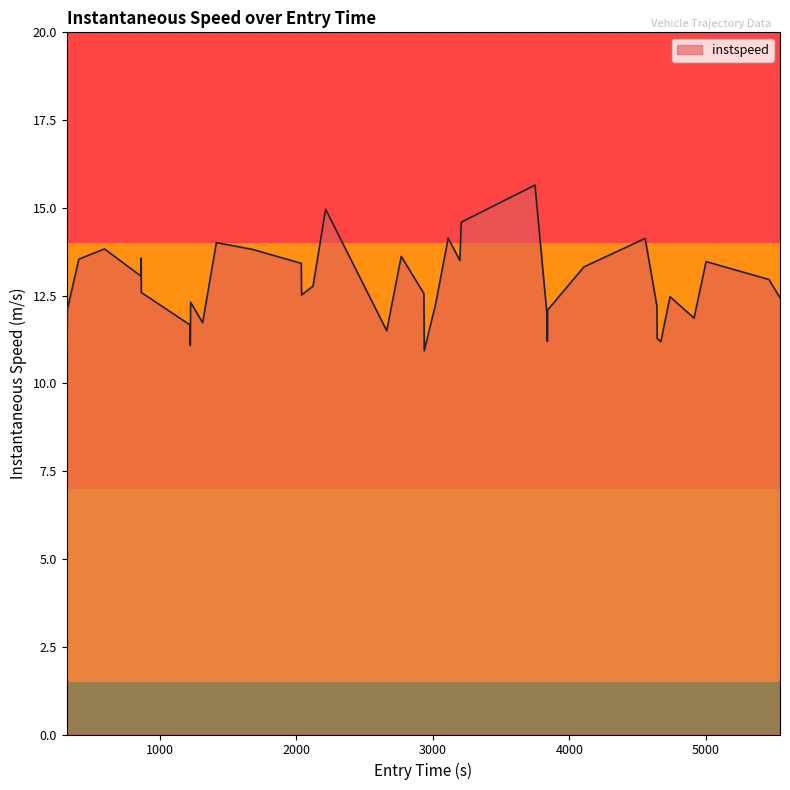

What is the greatest value displayed?

15.7